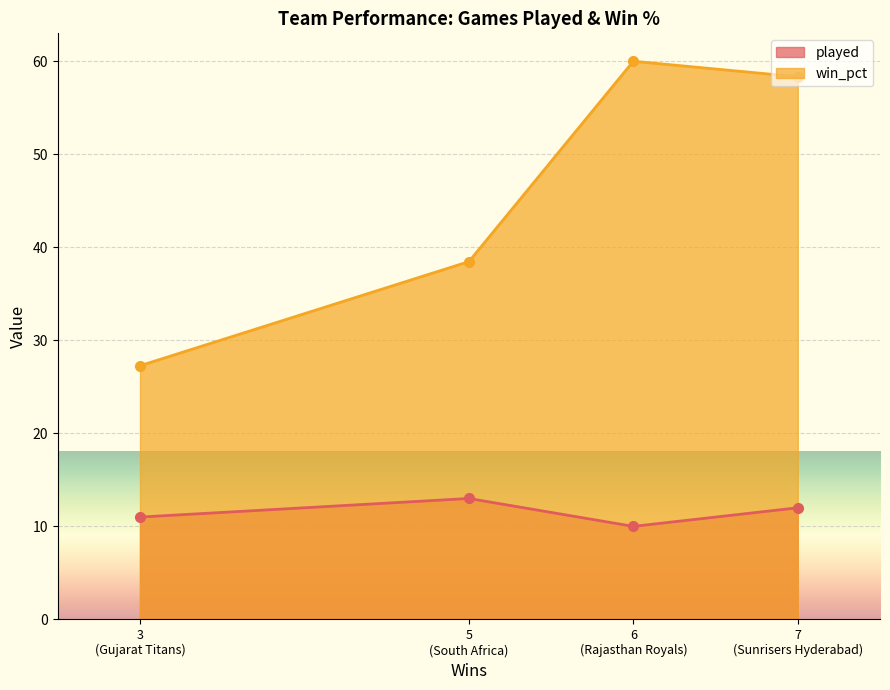

True or false: played has more than 0 points higher than both neighbors.

True